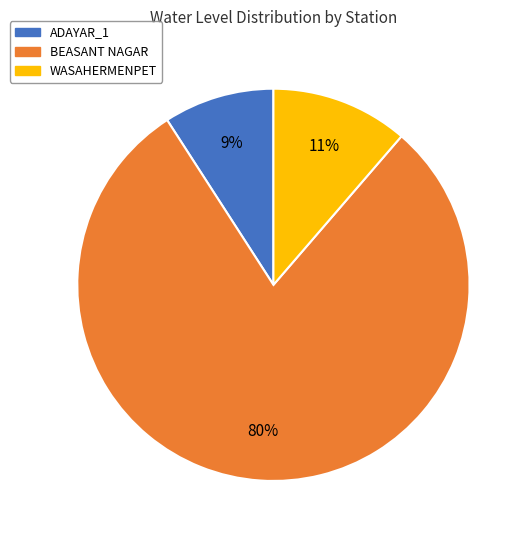

Does any single category account for the majority?

Yes